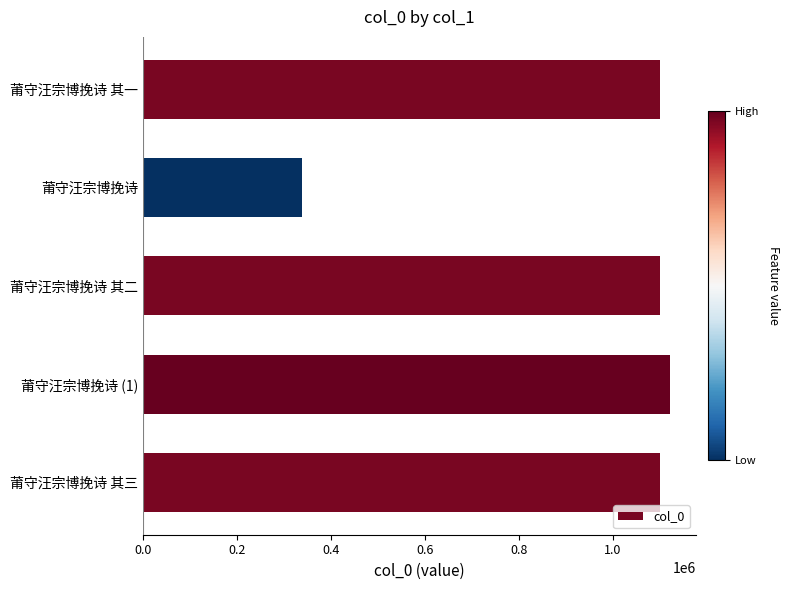

What is the difference between the second highest and minimum values?

760613